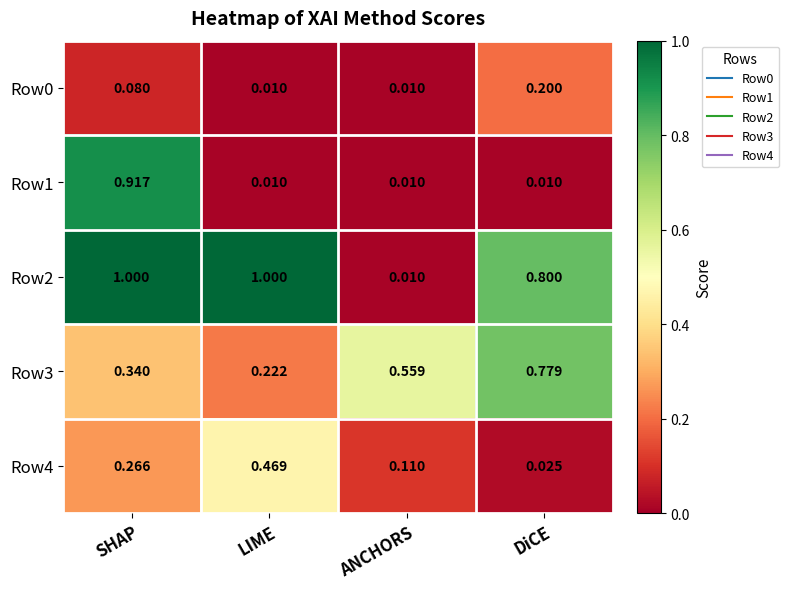

Which category has the highest value in the Row3 series?

DiCE